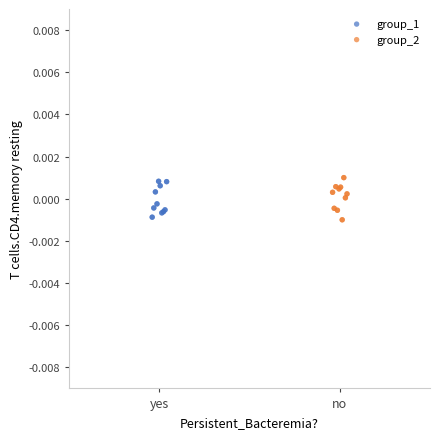

Which series contains the highest Y value?

group_2